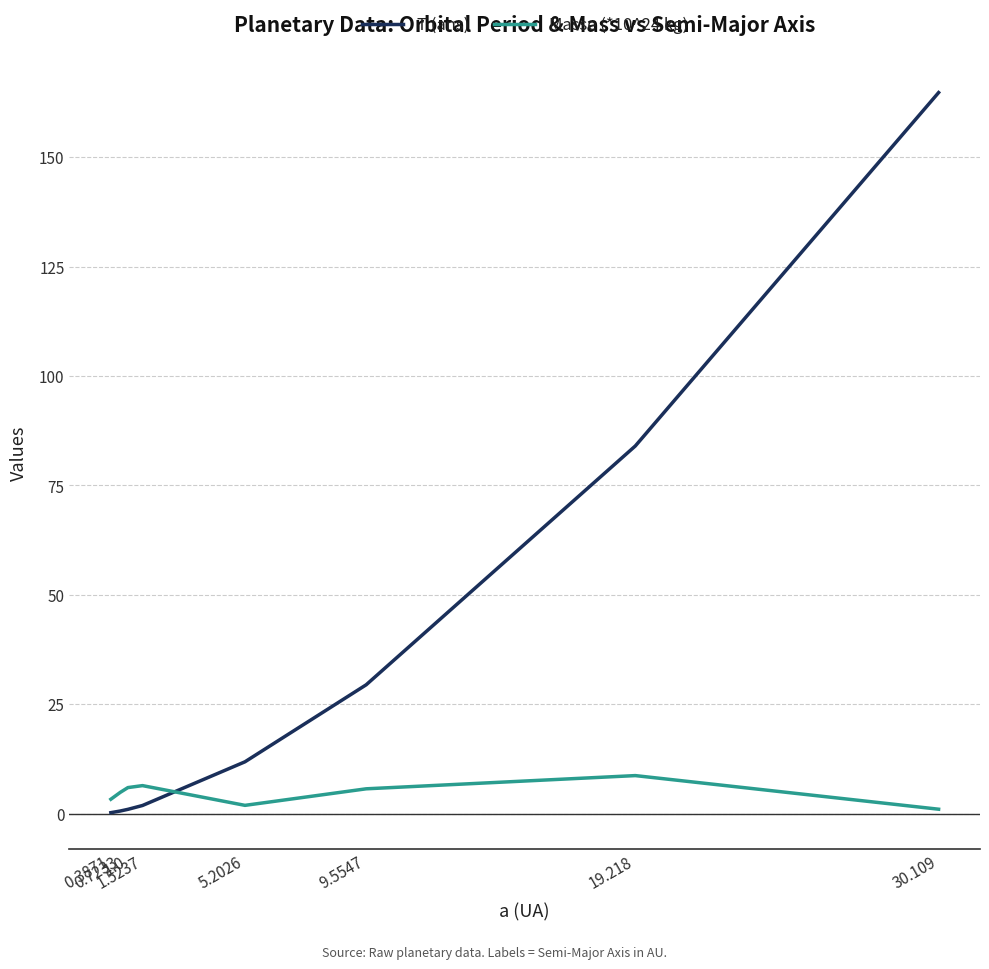

What is the highest value of the Masse (*10^24 kg) series?

8.7